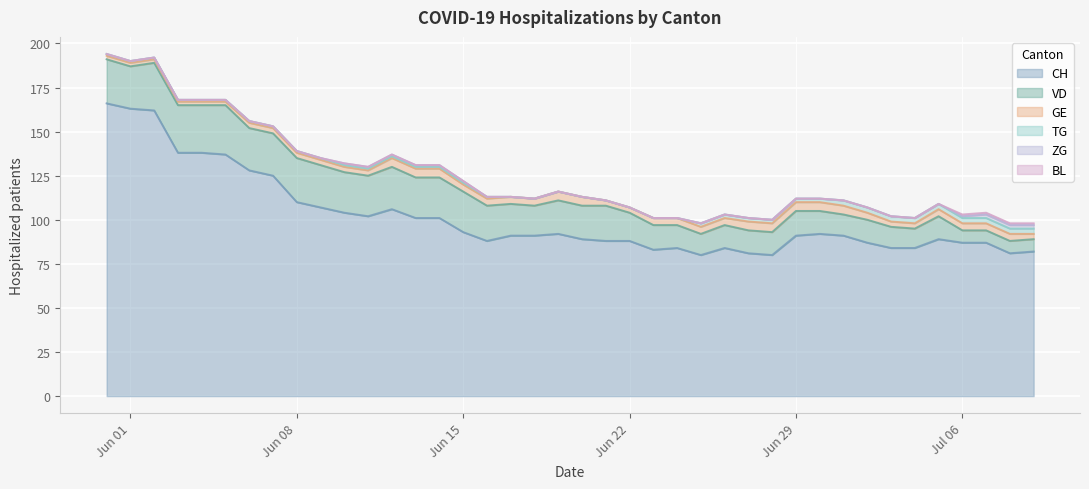

What is the difference between the TG values at 2020-05-31 and 2020-06-23?

1